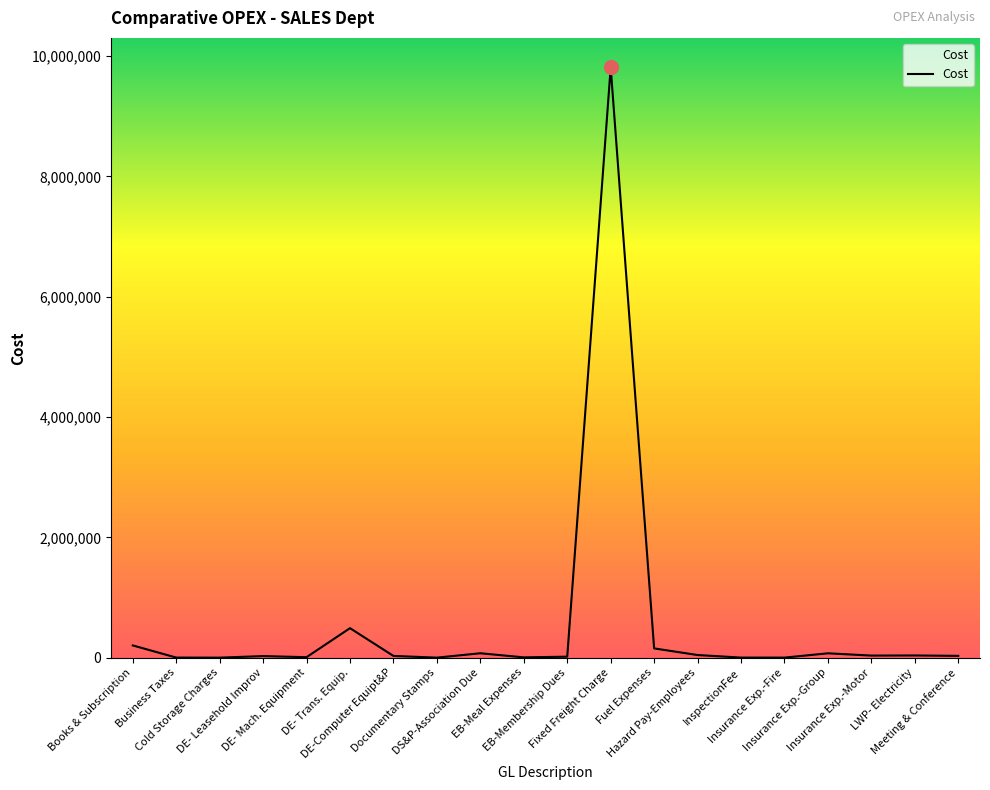

At which label does the data first exceed 29672?

Books & Subscription